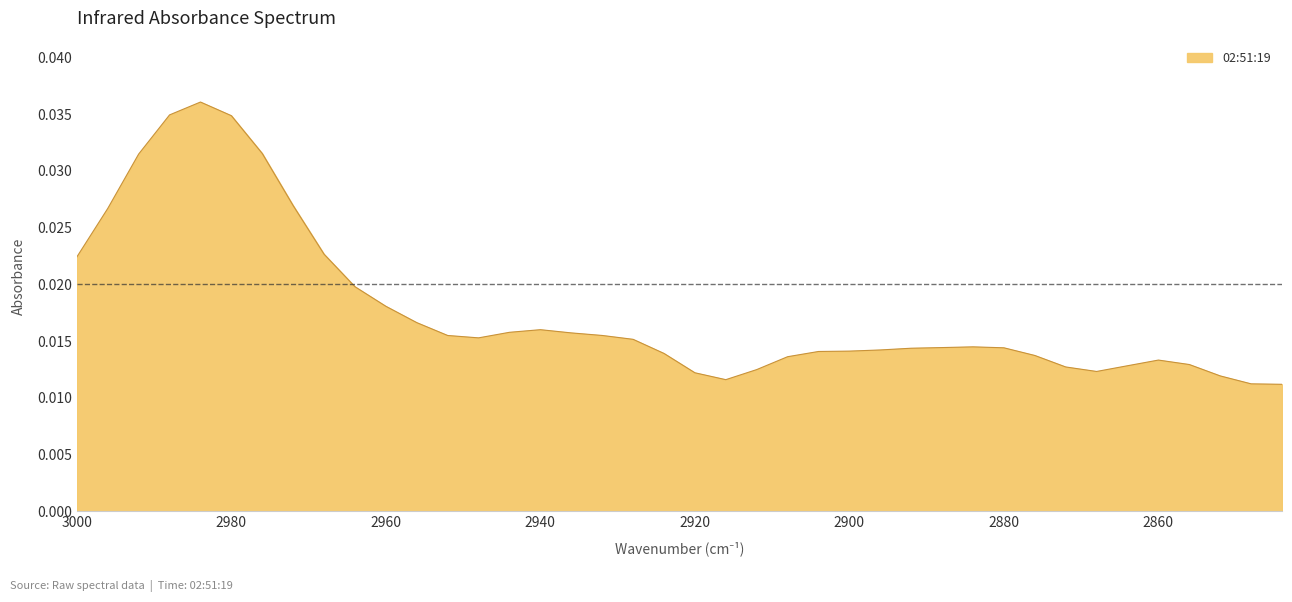

True or false: there are more than 0 points higher than both neighbors.

True